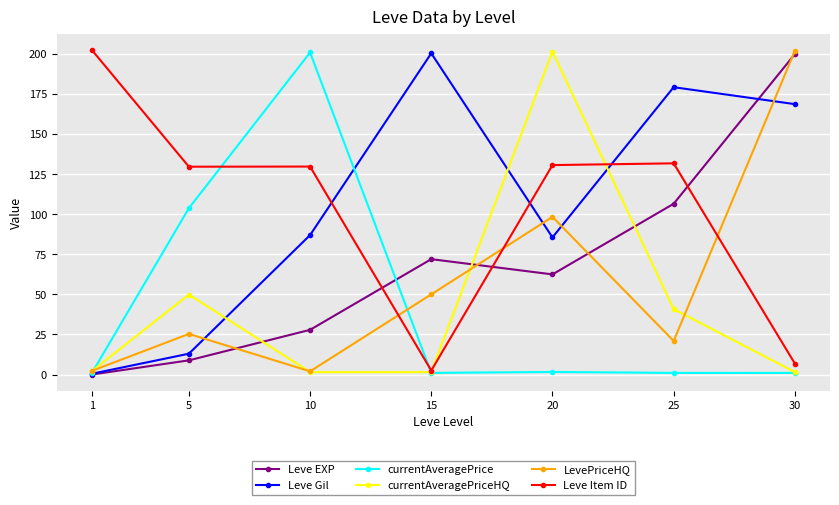

What is the highest value of the Leve Item ID series?

202.5